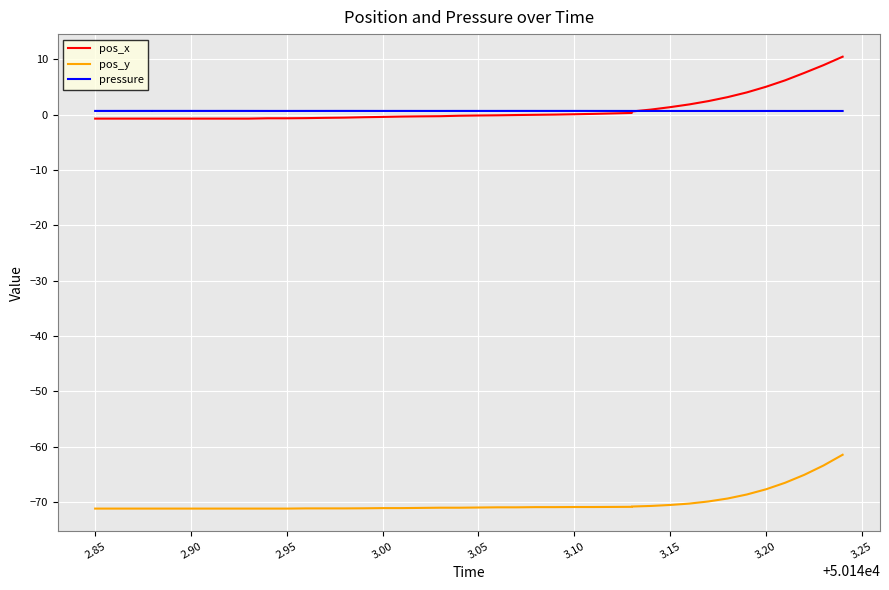

What is the minimum value for pressure?

0.7